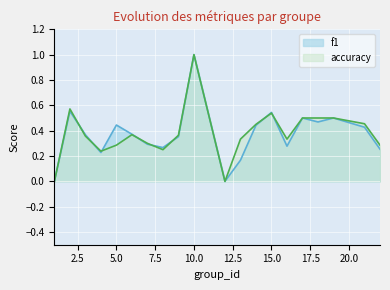

Which series changed the most between 7 and 8?

accuracy